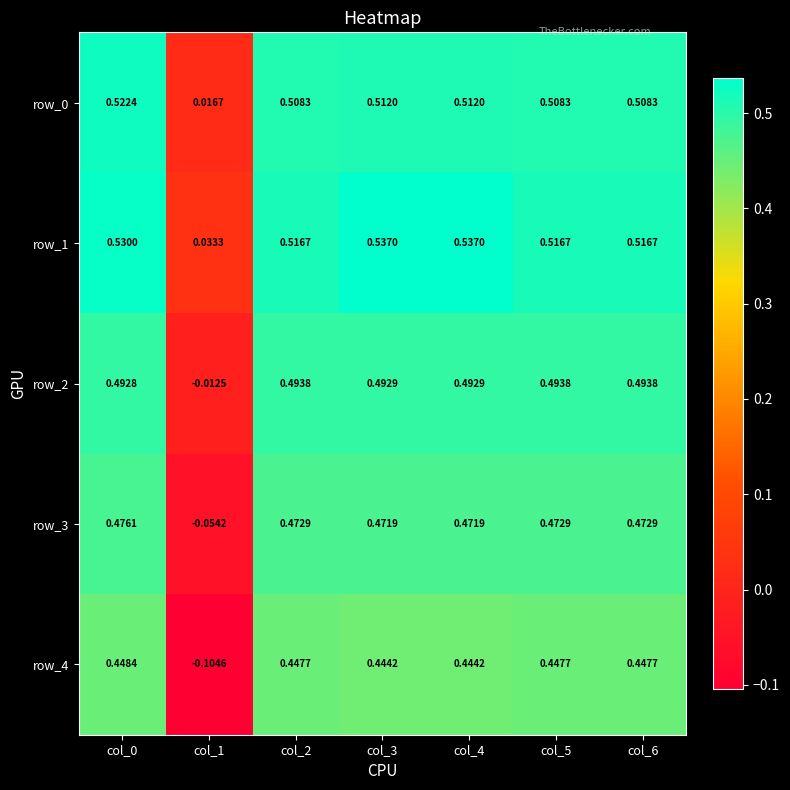

Is the value of row_1 at col_5 greater than the value of row_3 at col_5?

Yes